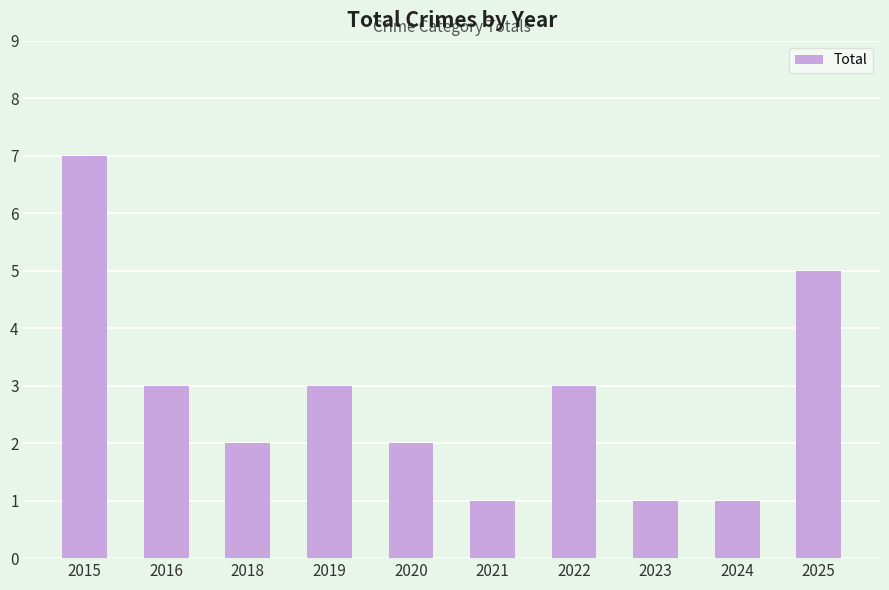

Reading left to right, extract all data points from this chart.

2015=7	2016=3	2018=2	2019=3	2020=2	2021=1	2022=3	2023=1	2024=1	2025=5